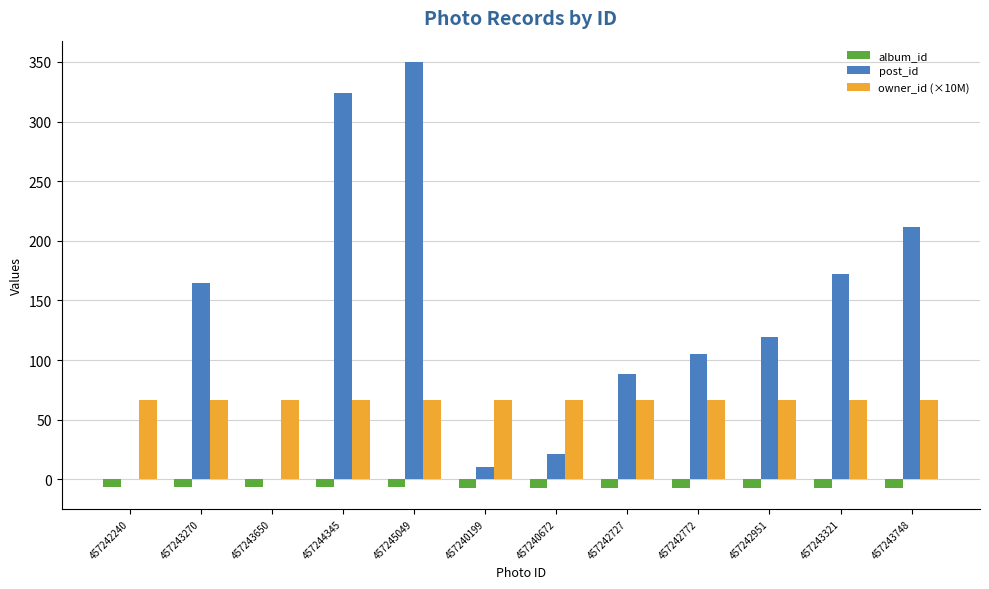

Does the chart contain stacked bars?

No